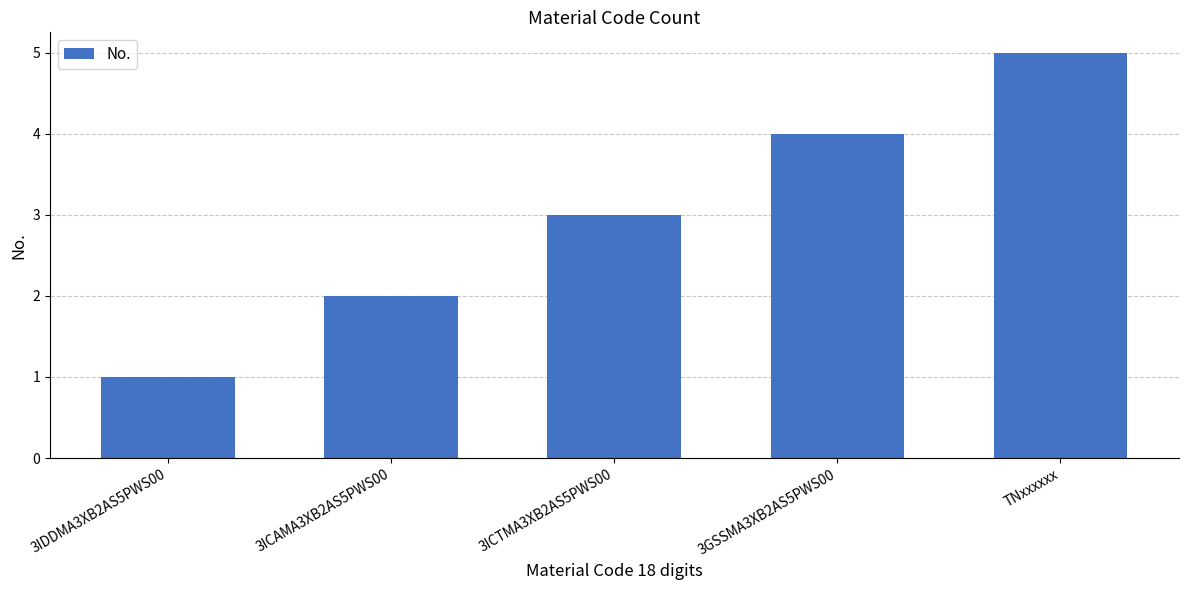

Does the chart contain any negative values?

No